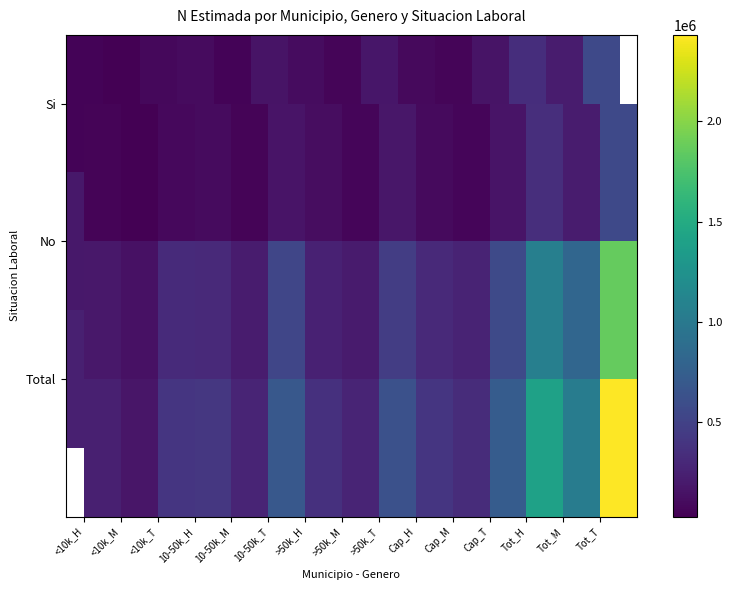

What is the maximum value shown in the chart?

2431216